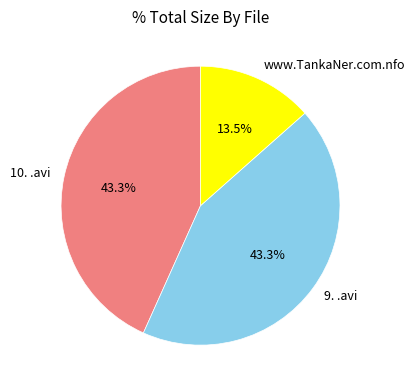

How much of the chart is everything except www.TankaNer.com.nfo?

86.5%